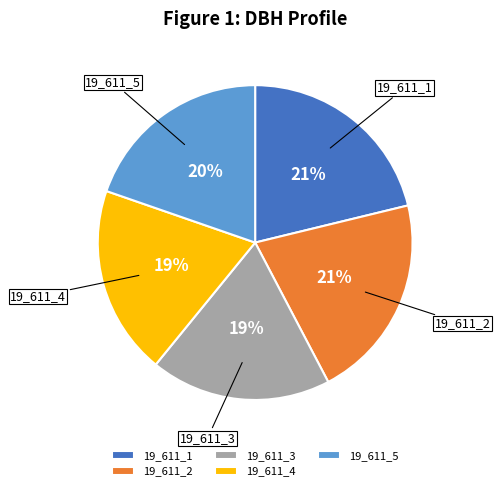

Is it true that 19_611_1 is 9% of the pie?

False